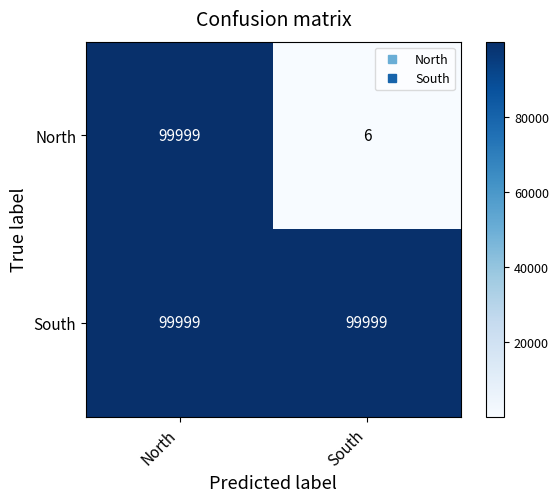

Which series has the widest spread of values?

North